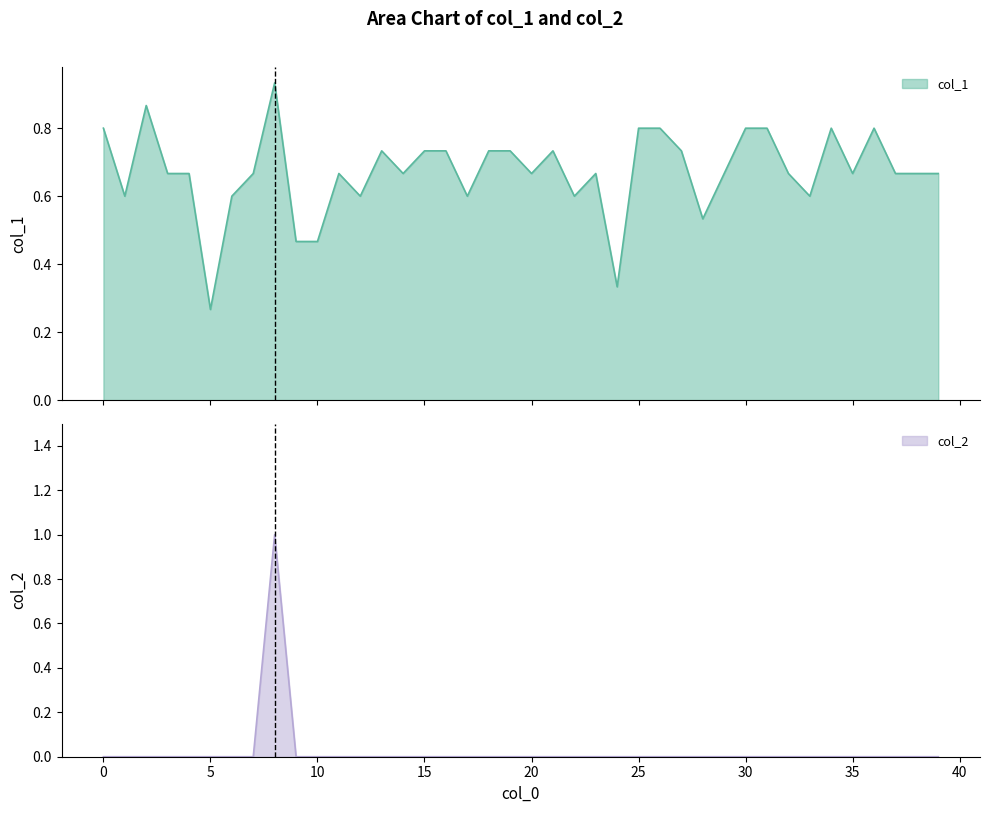

What is the approximate value of col_1 at 30?

0.8